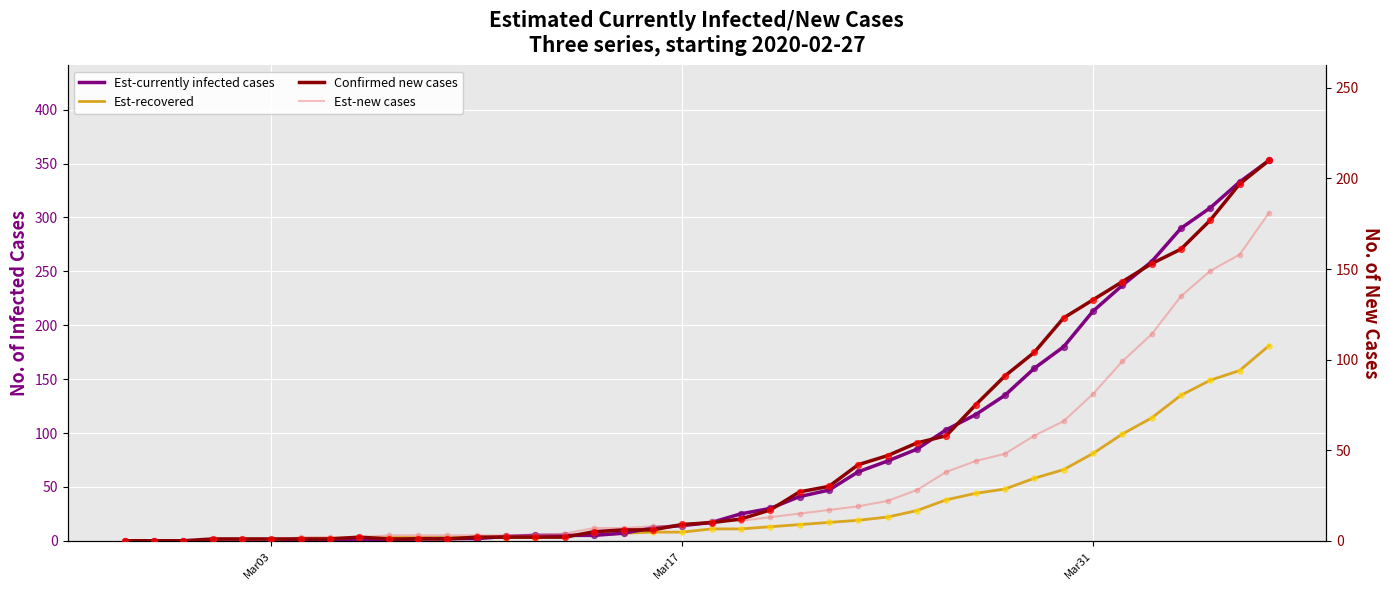

Which series has the largest total across all categories?

Est-currently infected cases